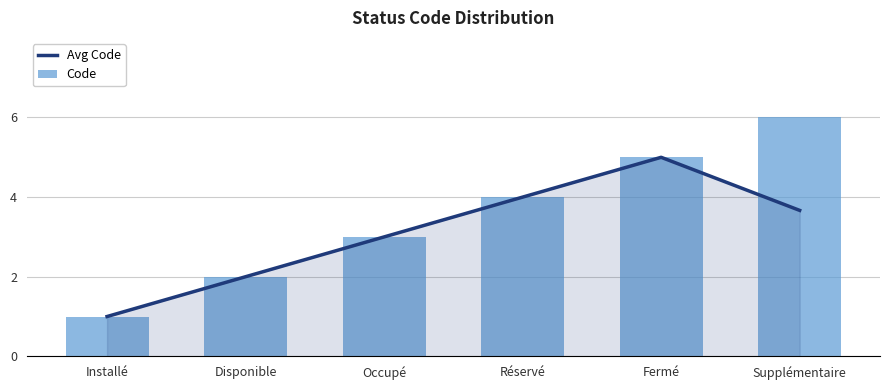

What is the value of the Code bar at the 6th from the left?

6.0